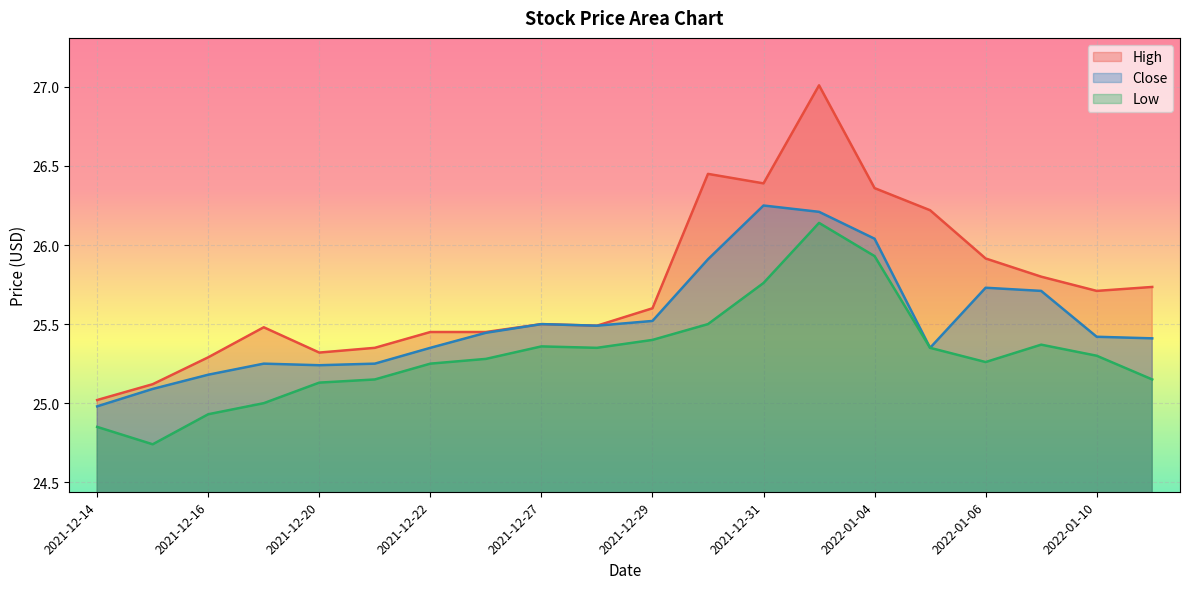

How many lines are shown in the chart?

3